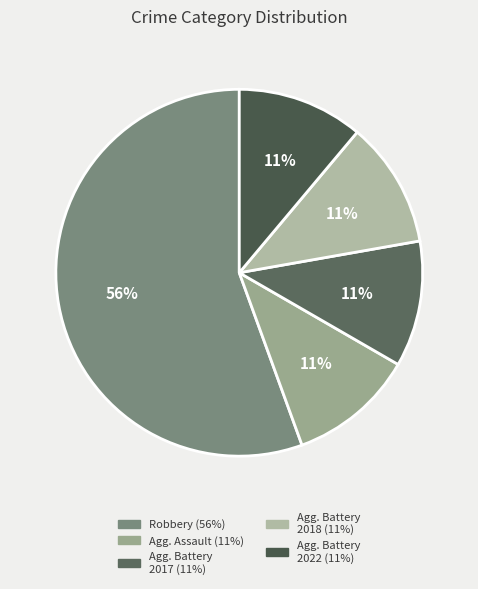

How many slices are in this pie chart?

5